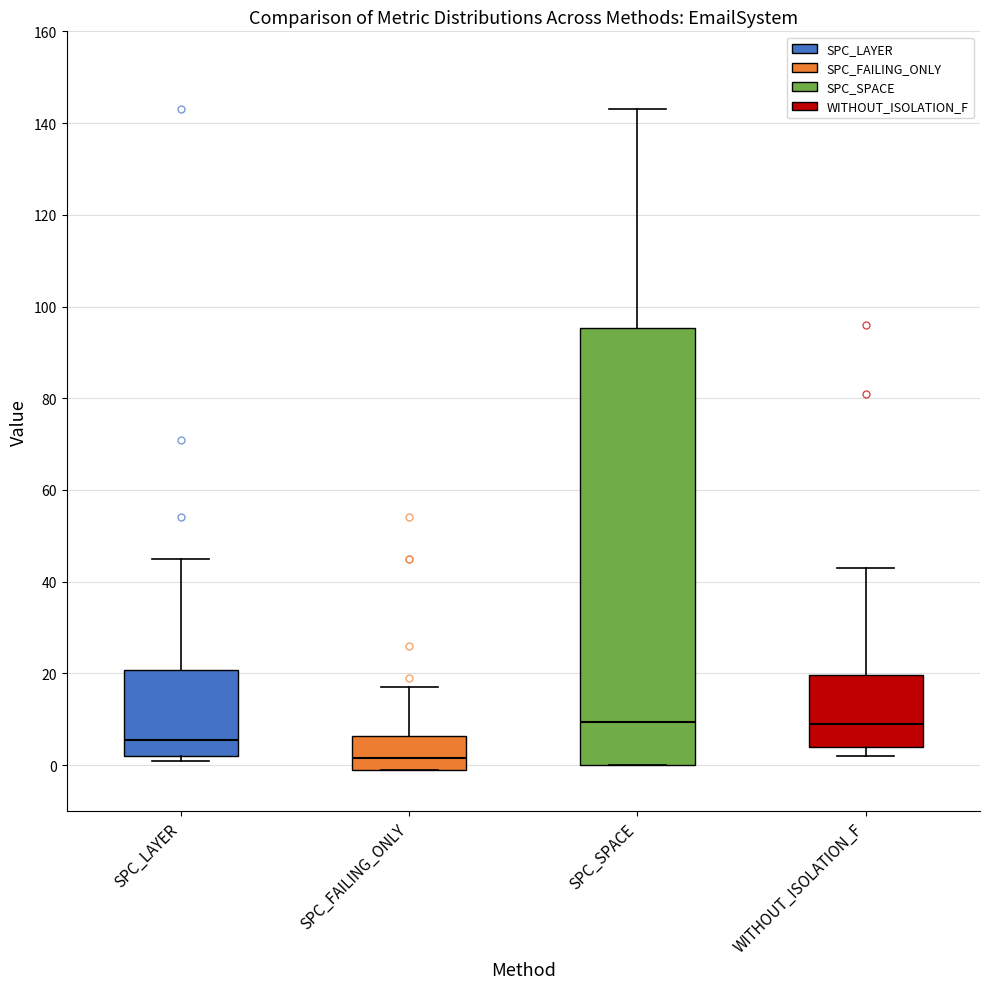

Reading left to right, transcribe this box plot: for each box, give where its median line is, the range the box spans, and where its two whiskers end, as read against the y-axis. The values are not printed on the chart, so give them approximately, as read against the axis.

SPC_LAYER: median 6, box 2 to 20, whiskers 2 (just below the box's lower edge) to 46
SPC_FAILING_ONLY: median 2, box 0 to 6, whiskers 0 to 18
SPC_SPACE: median 10, box 0 to 96, whiskers 0 to 144
WITHOUT_ISOLATION_F: median 10, box 4 to 20, whiskers 2 to 44